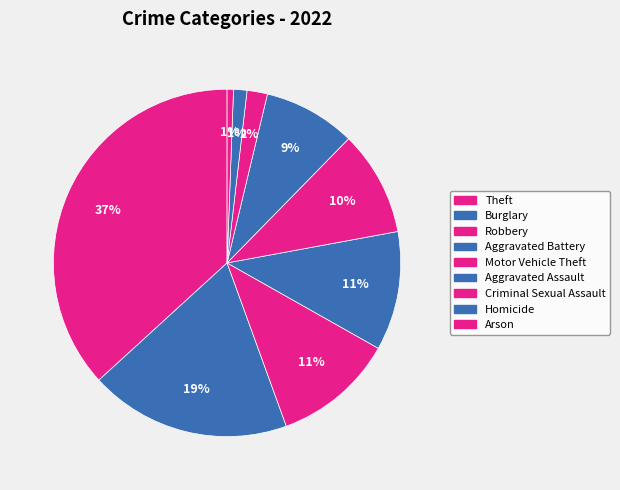

Between Arson and Criminal Sexual Assault, which is larger?

Criminal Sexual Assault